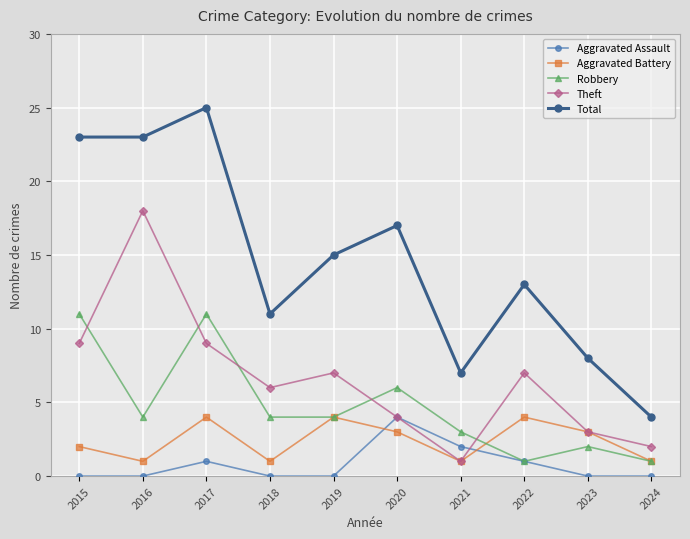

Reading left to right, transcribe all the data shown in this chart.

Aggravated Assault: 2015=0	2016=0	2017=1	2018=0	2019=0	2020=4	2021=2	2022=1	2023=0	2024=0
Aggravated Battery: 2015=2	2016=1	2017=4	2018=1	2019=4	2020=3	2021=1	2022=4	2023=3	2024=1
Robbery: 2015=11	2016=4	2017=11	2018=4	2019=4	2020=6	2021=3	2022=1	2023=2	2024=1
Theft: 2015=9	2016=18	2017=9	2018=6	2019=7	2020=4	2021=1	2022=7	2023=3	2024=2
Total: 2015=23	2016=23	2017=25	2018=11	2019=15	2020=17	2021=7	2022=13	2023=8	2024=4